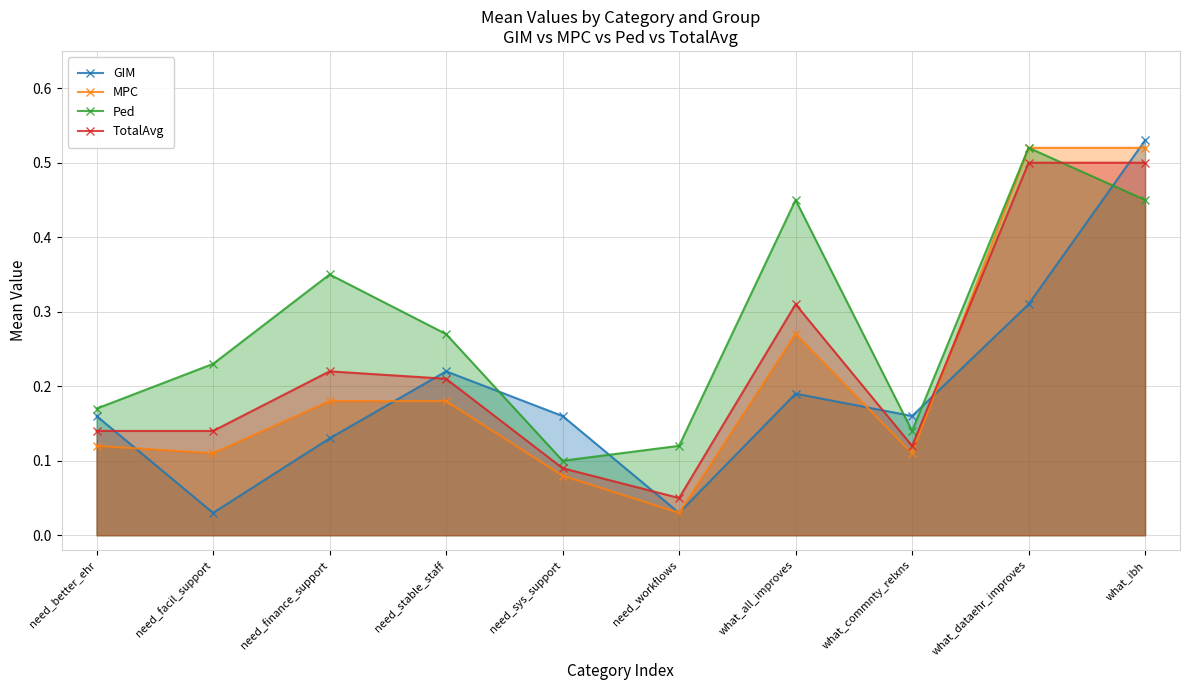

Rank the series by their maximum value, from highest to lowest.

GIM, MPC, Ped, TotalAvg